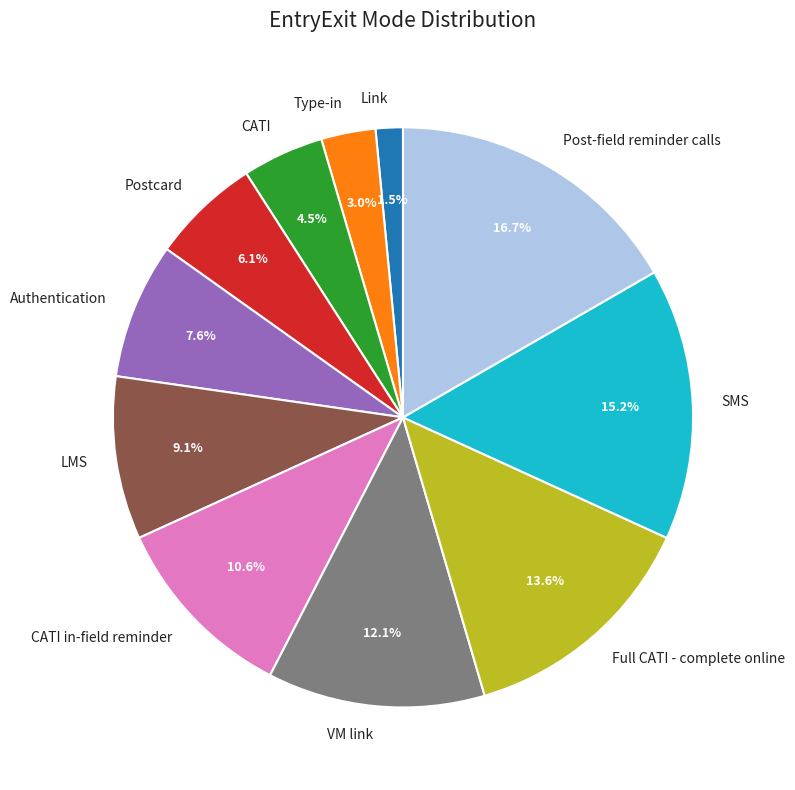

To the nearest percent, what percentage of the pie is Authentication?

8%